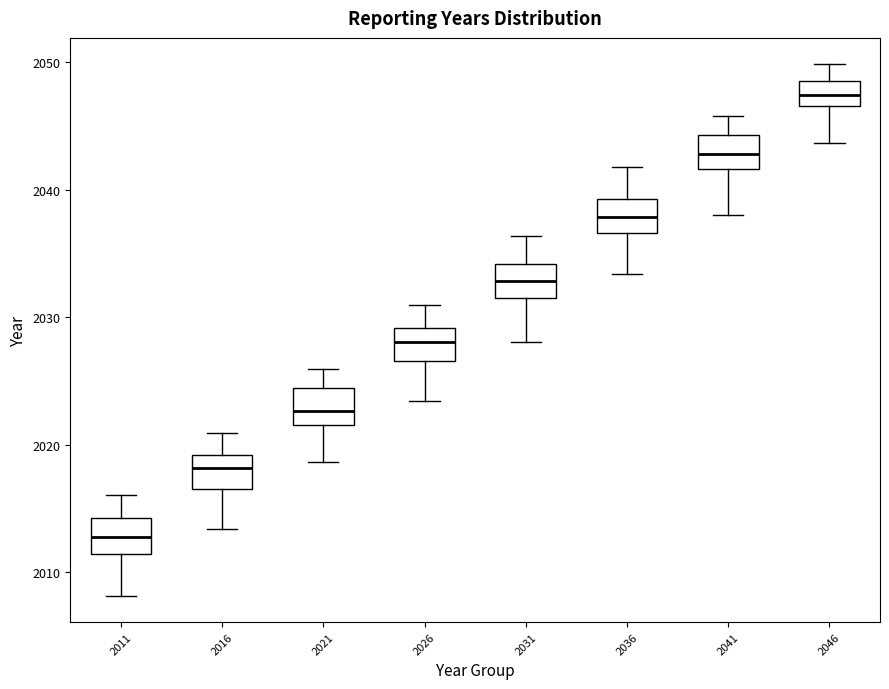

Reading left to right, read every box against the y-axis: the position of its median line, the range the box covers, and the ends of its whiskers. The values are not printed on the chart, so give them approximately, as read against the axis.

2011: median 2013, box 2011 to 2014, whiskers 2008 to 2016
2016: median 2018, box 2017 to 2019, whiskers 2013 to 2021
2021: median 2023, box 2022 to 2024, whiskers 2019 to 2026
2026: median 2028, box 2027 to 2029, whiskers 2023 to 2031
2031: median 2033, box 2032 to 2034, whiskers 2028 to 2036
2036: median 2038, box 2037 to 2039, whiskers 2033 to 2042
2041: median 2043, box 2042 to 2044, whiskers 2038 to 2046
2046: median 2047 (inside the box), box 2047 to 2048, whiskers 2044 to 2050